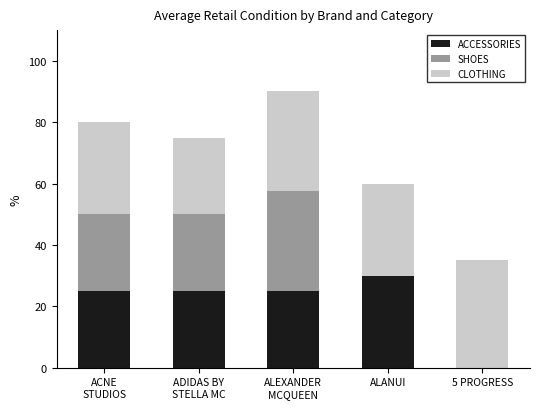

True or false: ACCESSORIES has a value of 50.2 at ALANUI.

False